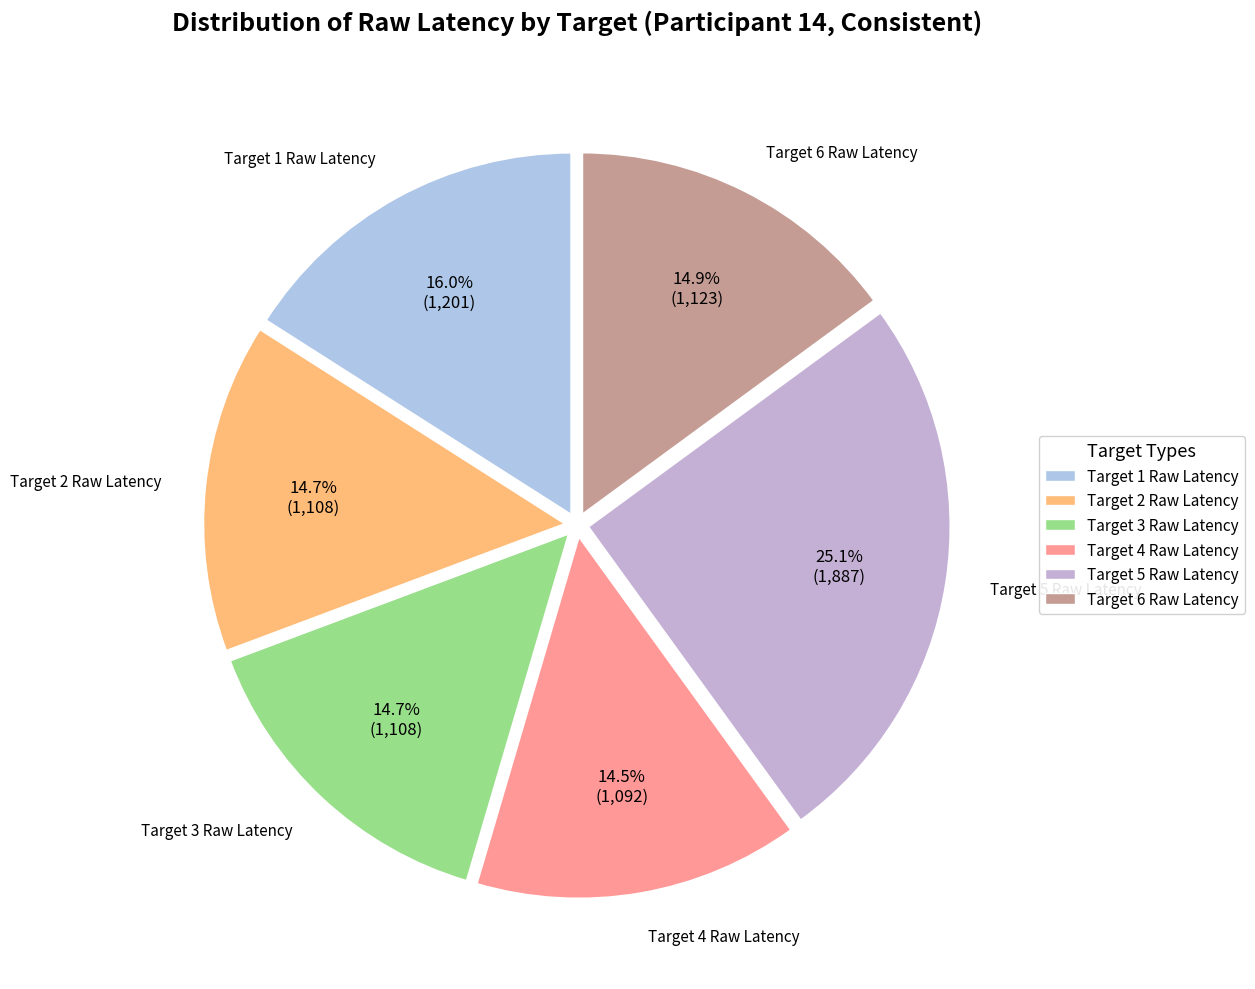

What is the largest slice in the pie chart?

Target 5 Raw Latency